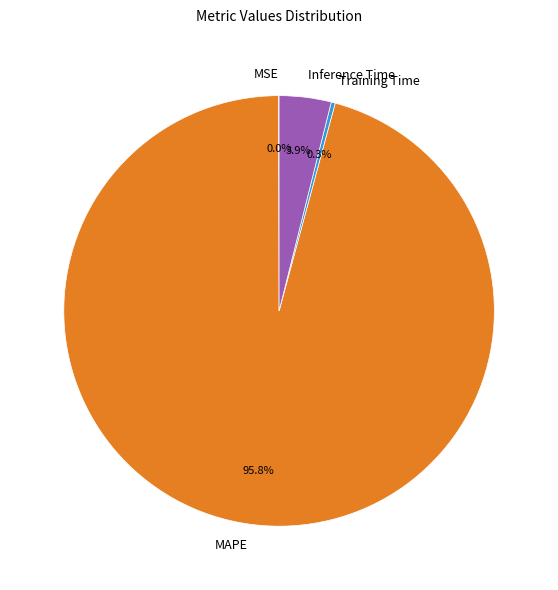

Which has a higher value, Training Time or Inference Time?

Inference Time